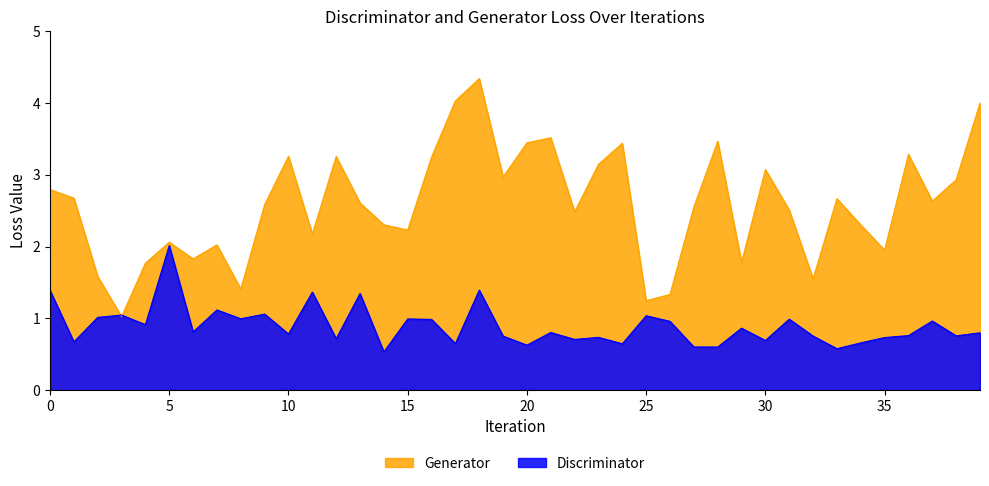

What are all the series names shown in the legend?

Generator, Discriminator